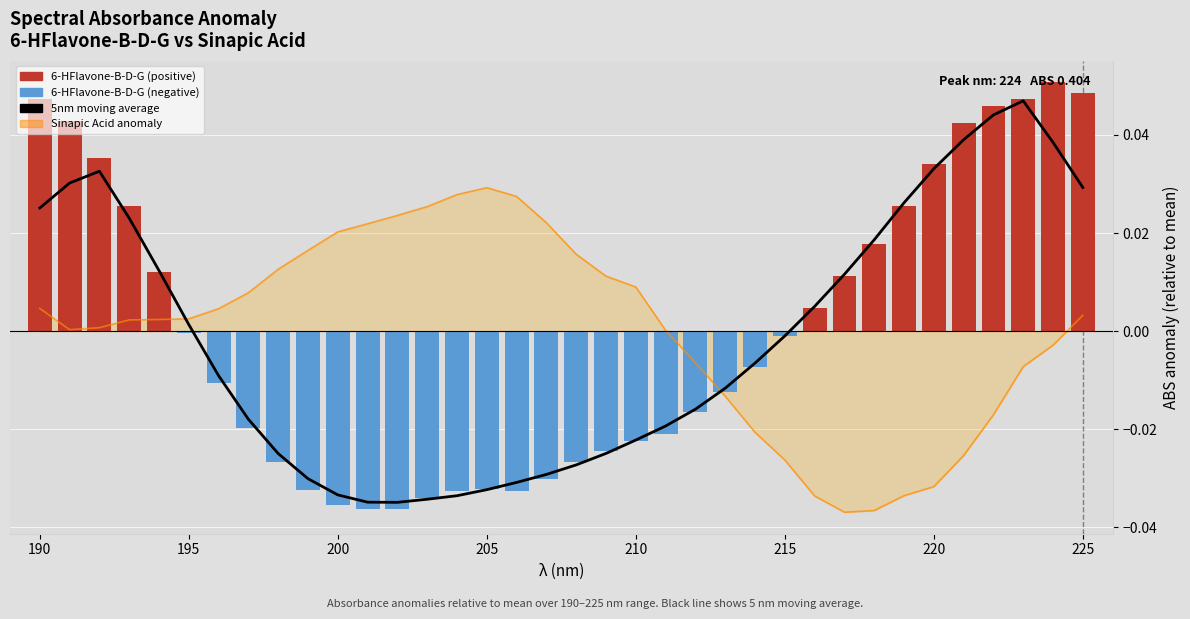

How many values in Sinapic Acid line are below zero?

13